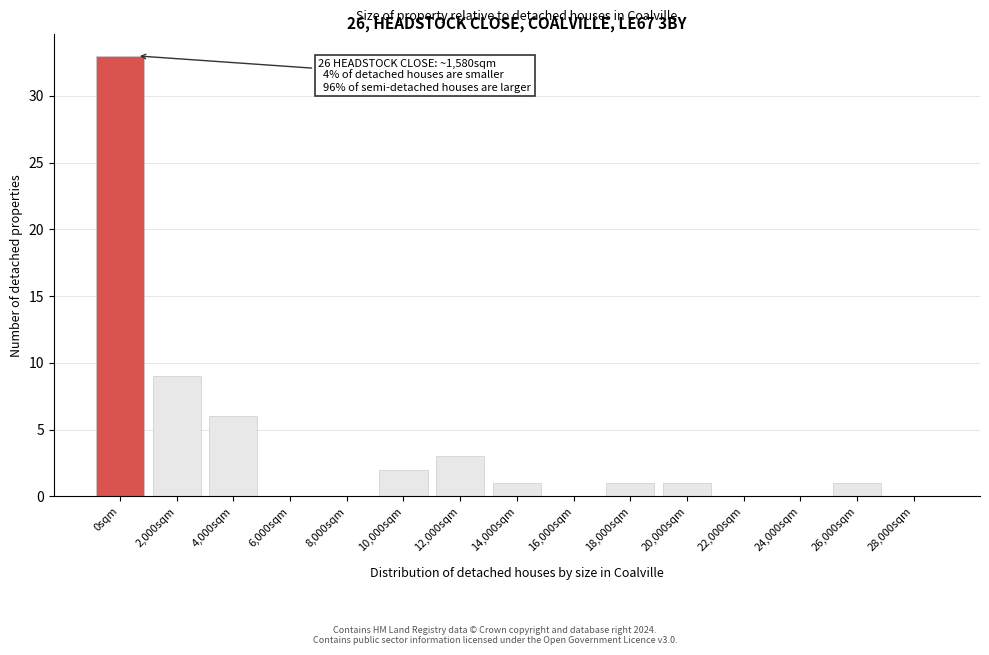

Reading left to right, what are all the values shown in this chart?

0sqm=33	2,000sqm=9	4,000sqm=6	6,000sqm=0	8,000sqm=0	10,000sqm=2	12,000sqm=3	14,000sqm=1	16,000sqm=0	18,000sqm=1	20,000sqm=1	22,000sqm=0	24,000sqm=0	26,000sqm=1	28,000sqm=0